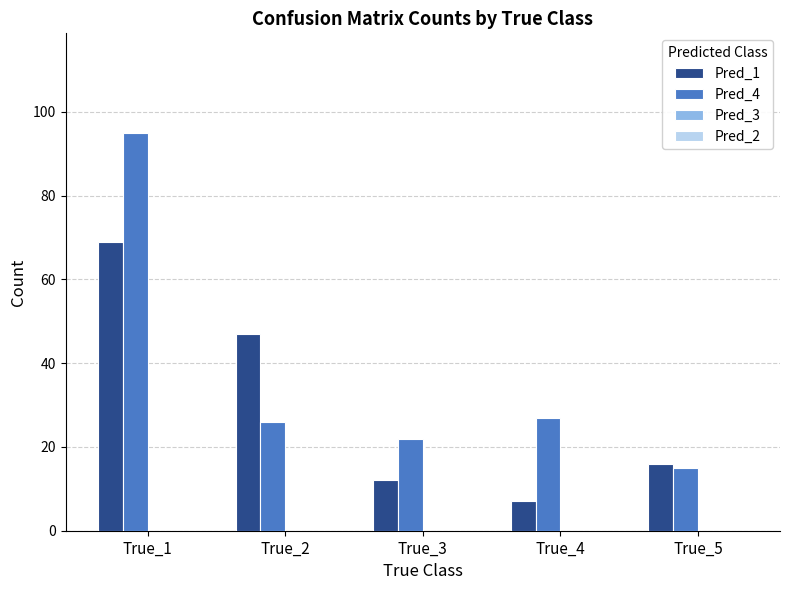

Count the number of categories in the chart.

5